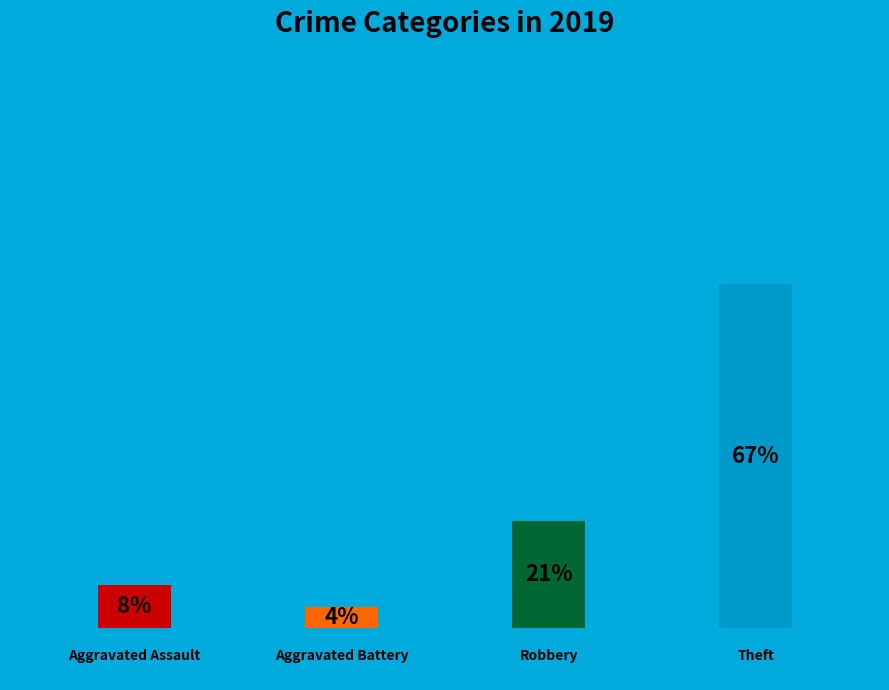

Combined, do Aggravated Assault and Robbery account for over 50%?

No